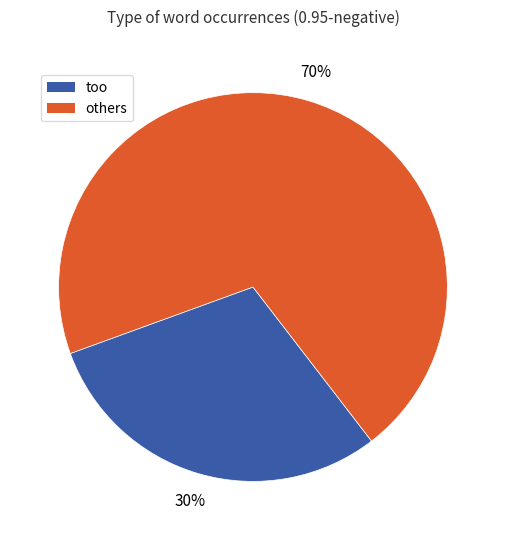

Between others and too, which is larger?

others